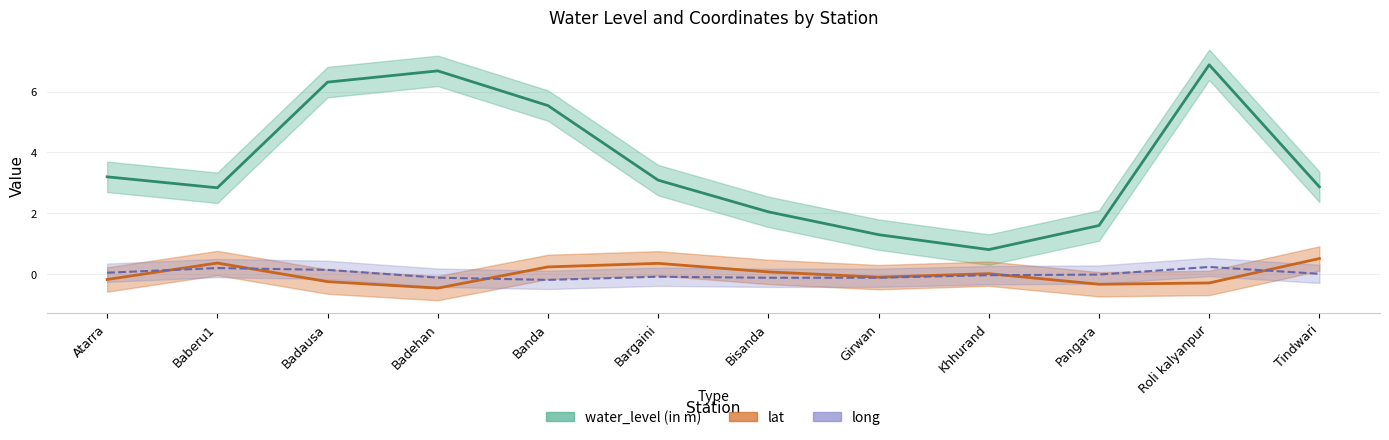

What is the total value across all series at Badausa?

6.2